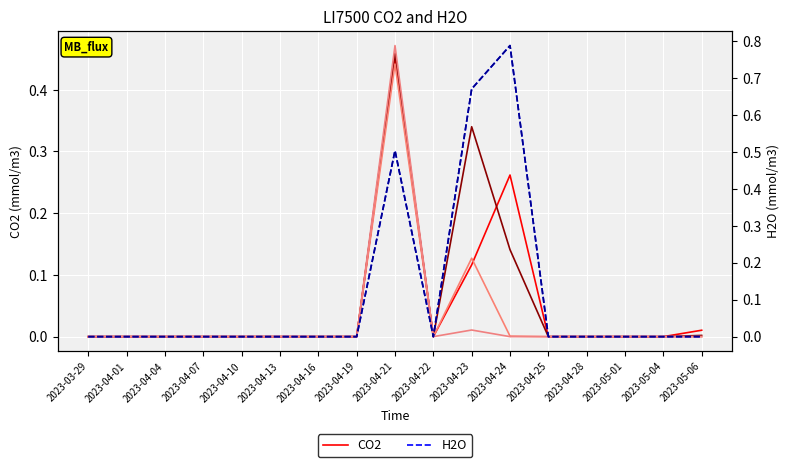

Which series has the largest total across all categories?

col_7